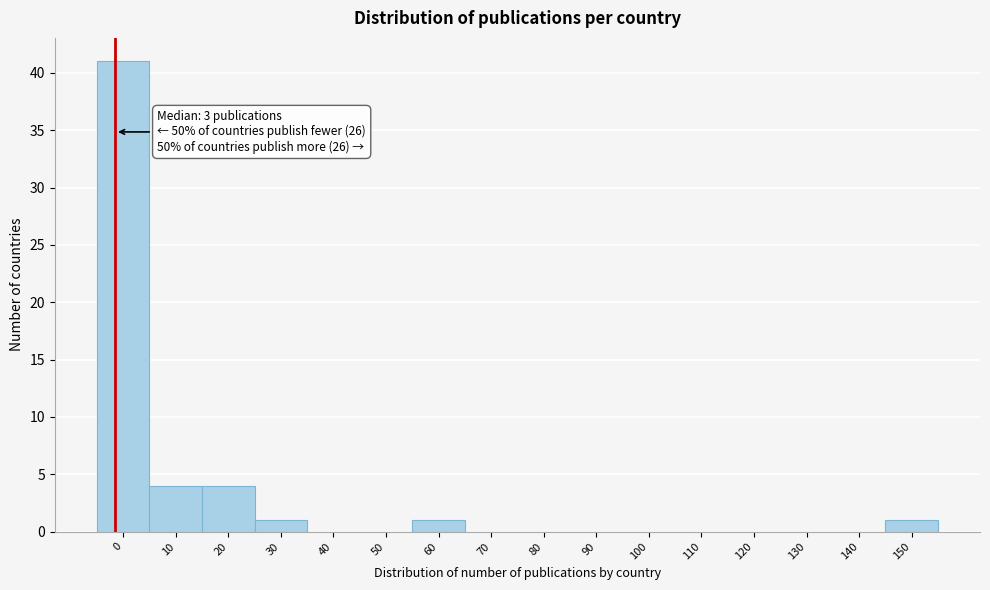

Reading left to right, list all the values displayed in this chart.

0=41	10=4	20=4	30=1	40=0	50=0	60=1	70=0	80=0	90=0	100=0	110=0	120=0	130=0	140=0	150=1